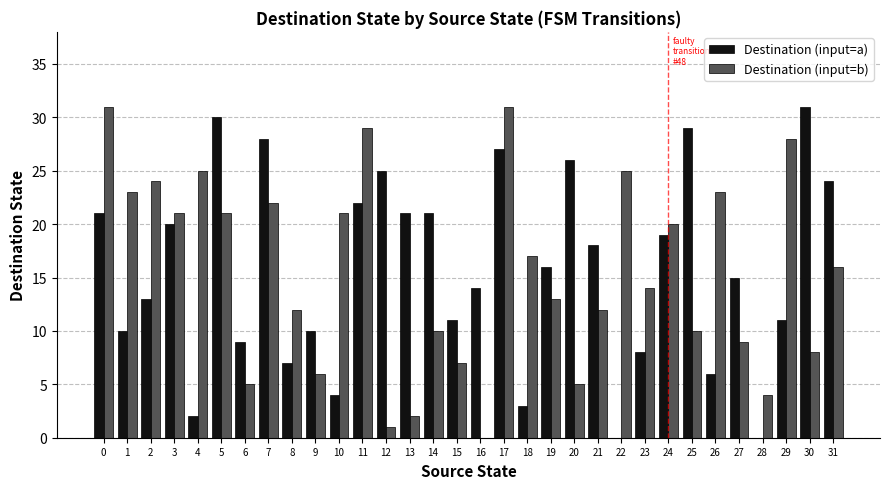

Does the chart contain stacked bars?

No